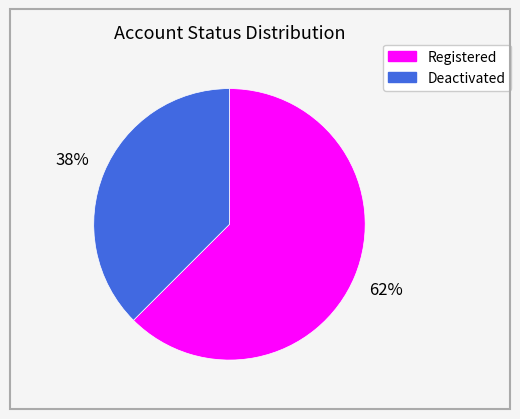

Count the number of slices in the pie.

2